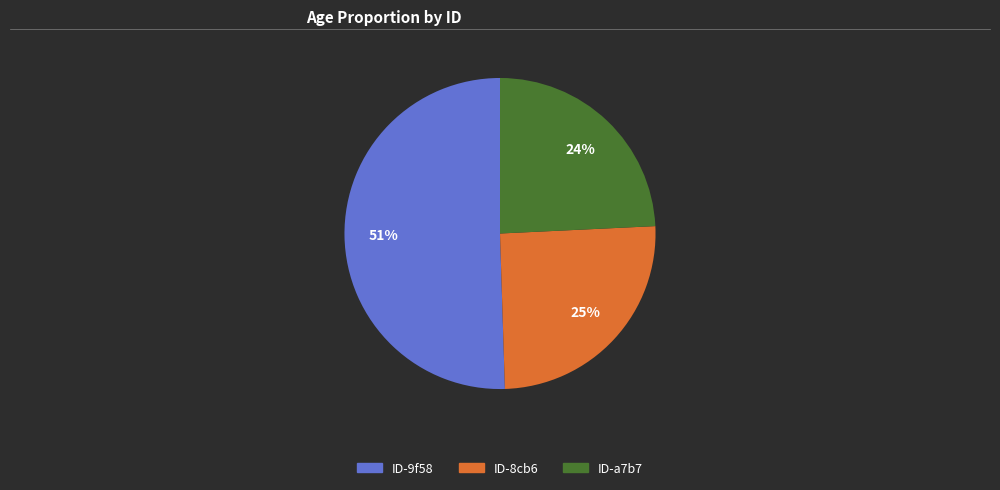

Is there a majority slice in this chart?

Yes